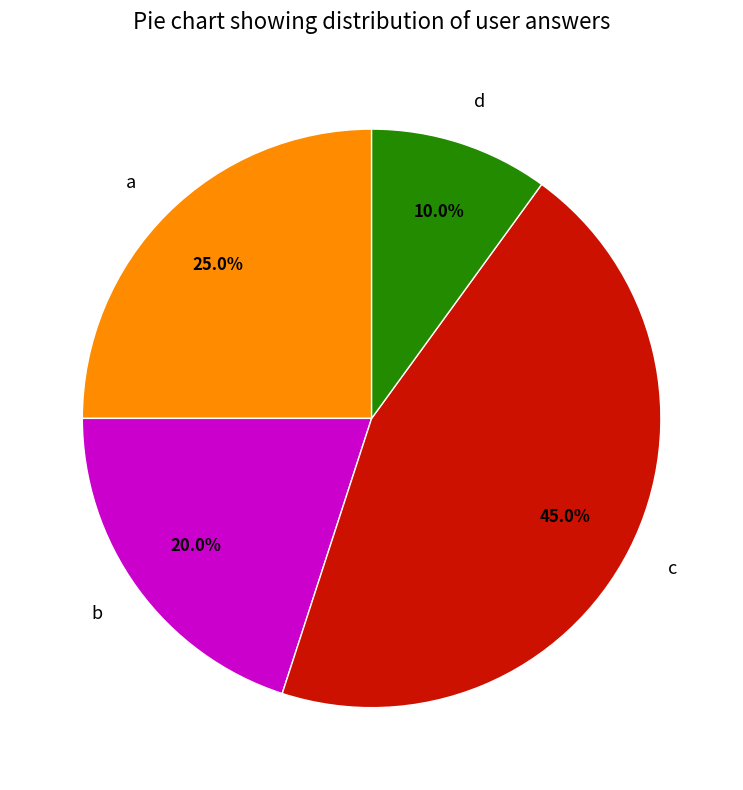

To the nearest percent, what percentage of the pie is a?

25%